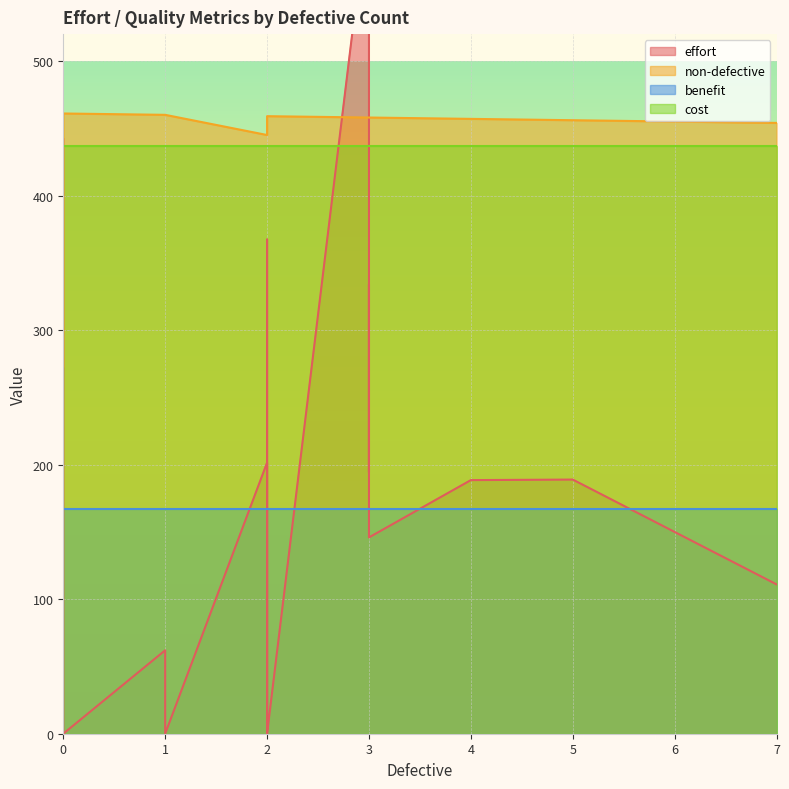

What is the difference between the non-defective values at 2 and 1?

1.0